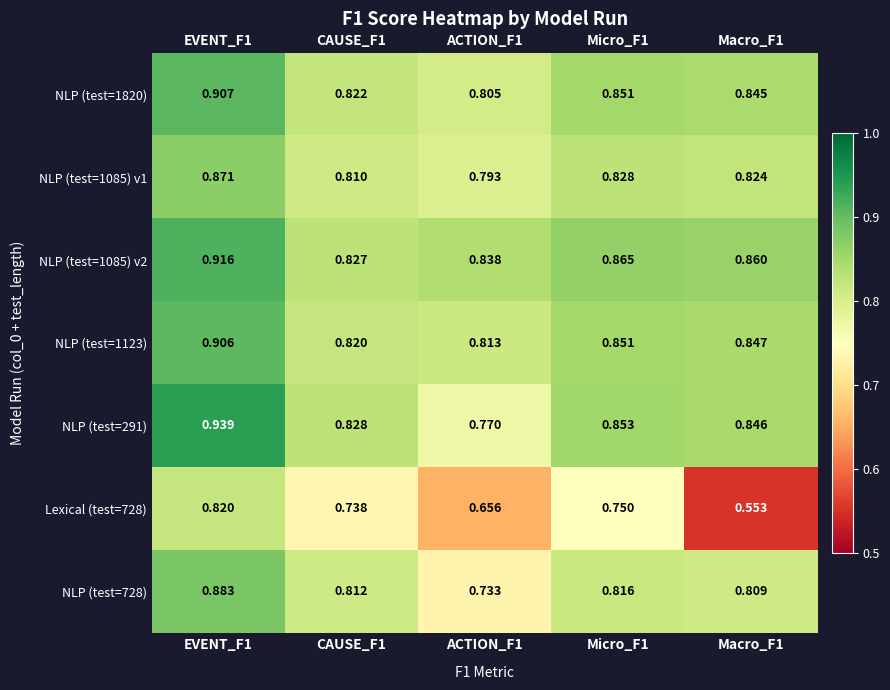

Is the value of NLP (test=1085) v2 at ACTION_F1 greater than the value of NLP (test=1123) at CAUSE_F1?

Yes